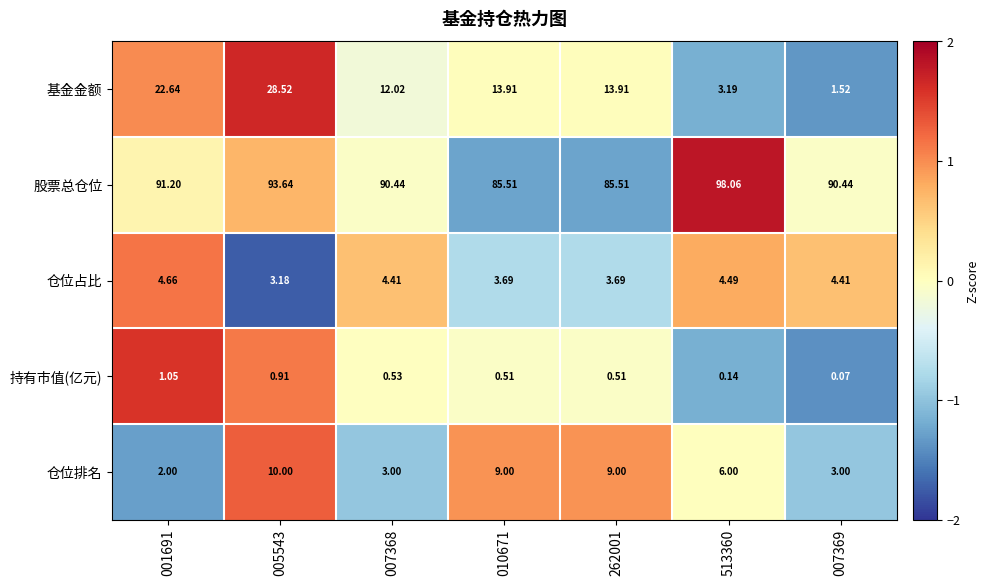

Which series has the widest spread of values?

基金金额